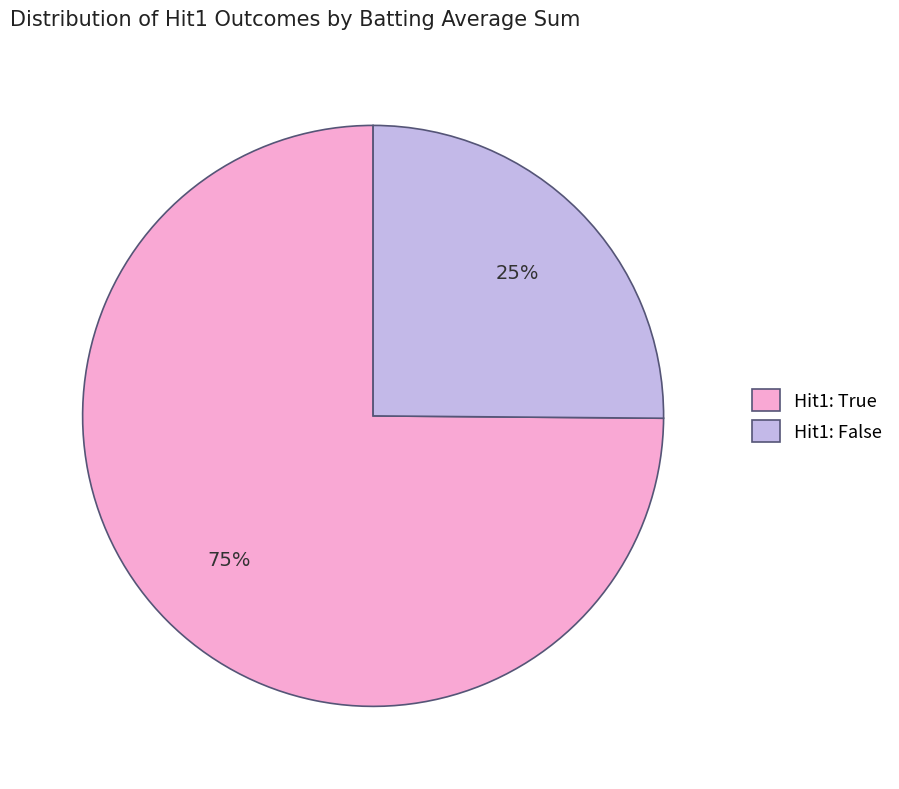

Combined, do Hit1: False and Hit1: True account for over 50%?

Yes